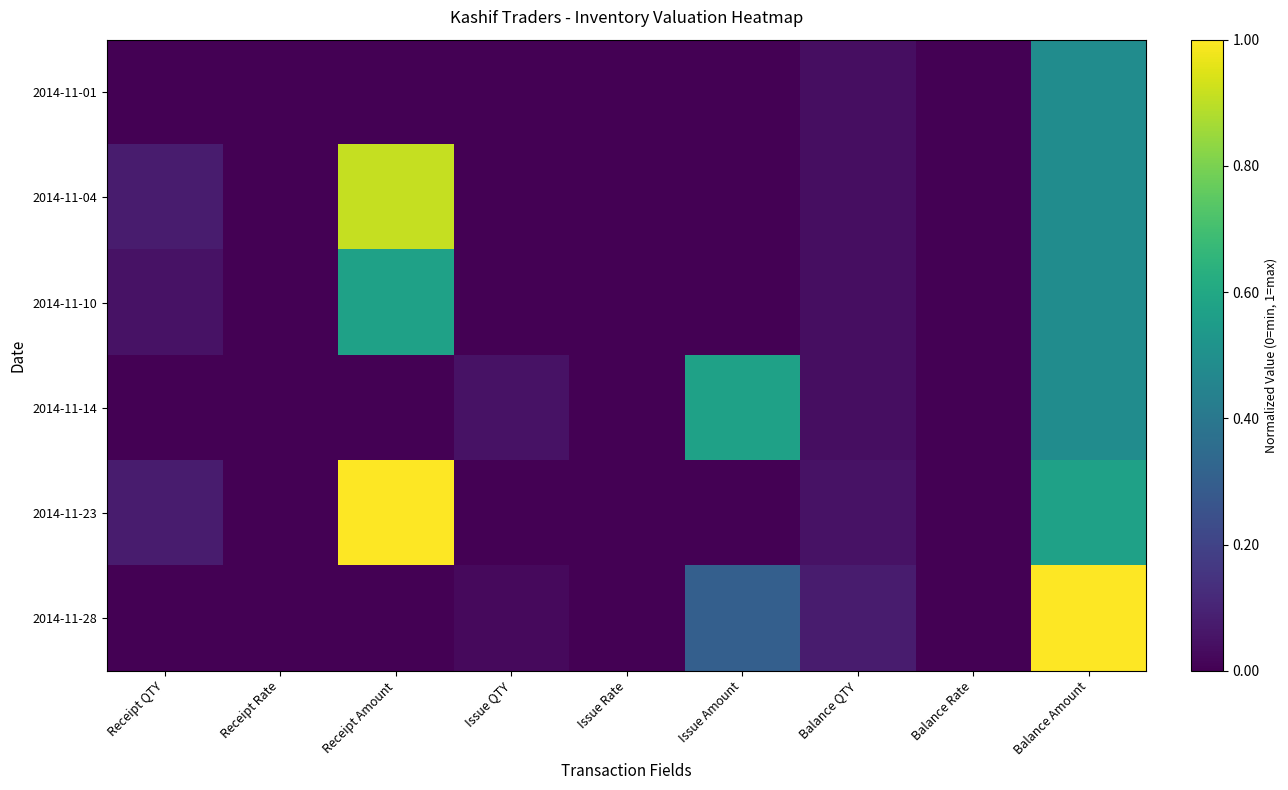

At how many categories does at least one series exceed 0?

9